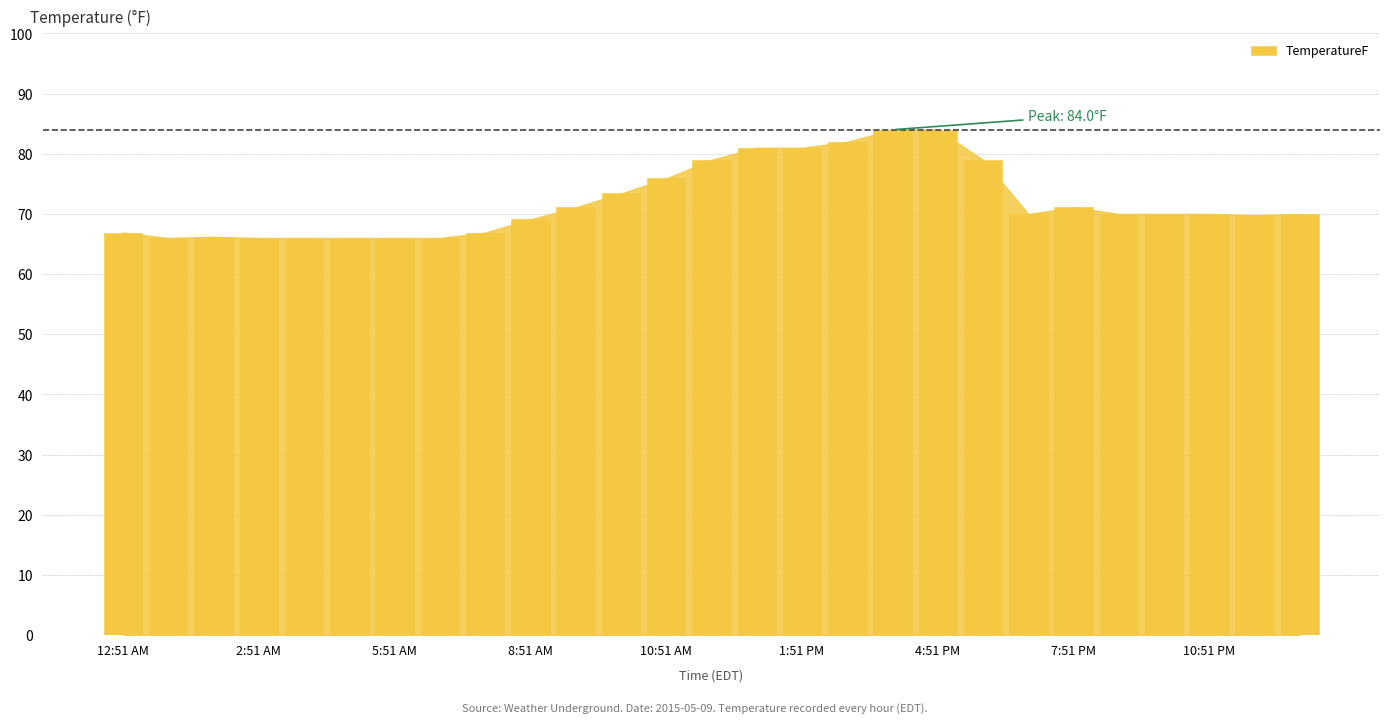

What is the minimum value shown in the chart?

66.0